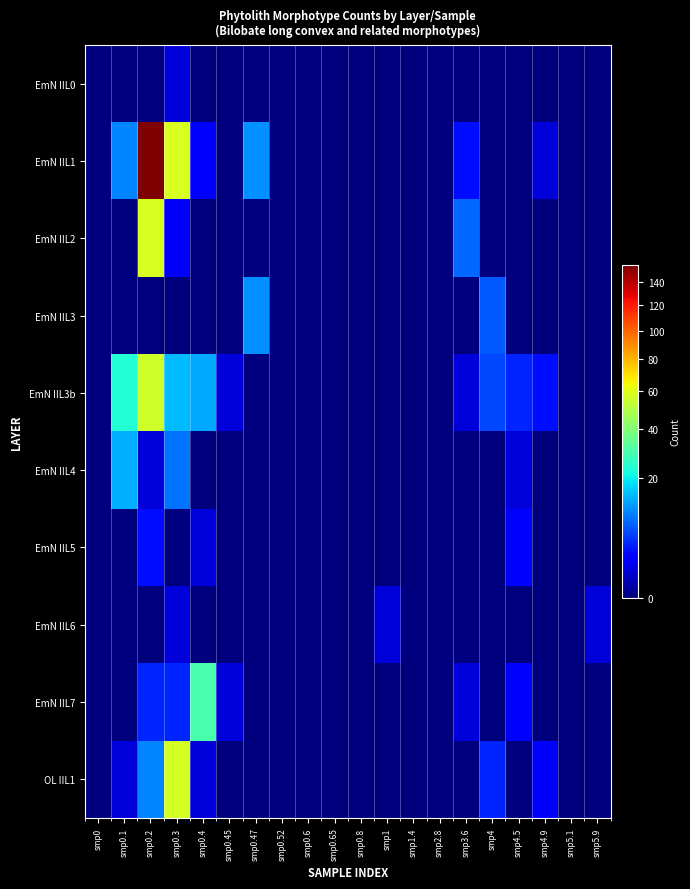

At which category is the sum across all series the highest?

smp0.2